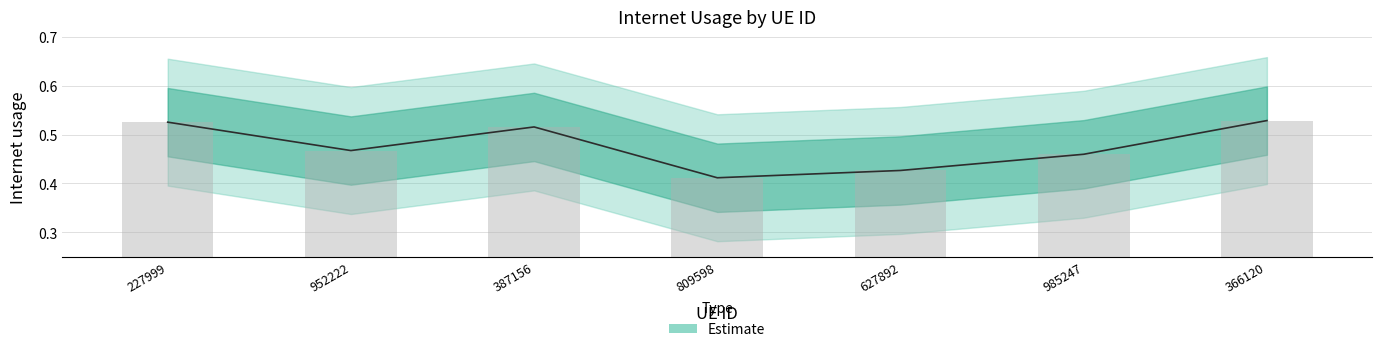

What value does the data have at 227999?

0.5